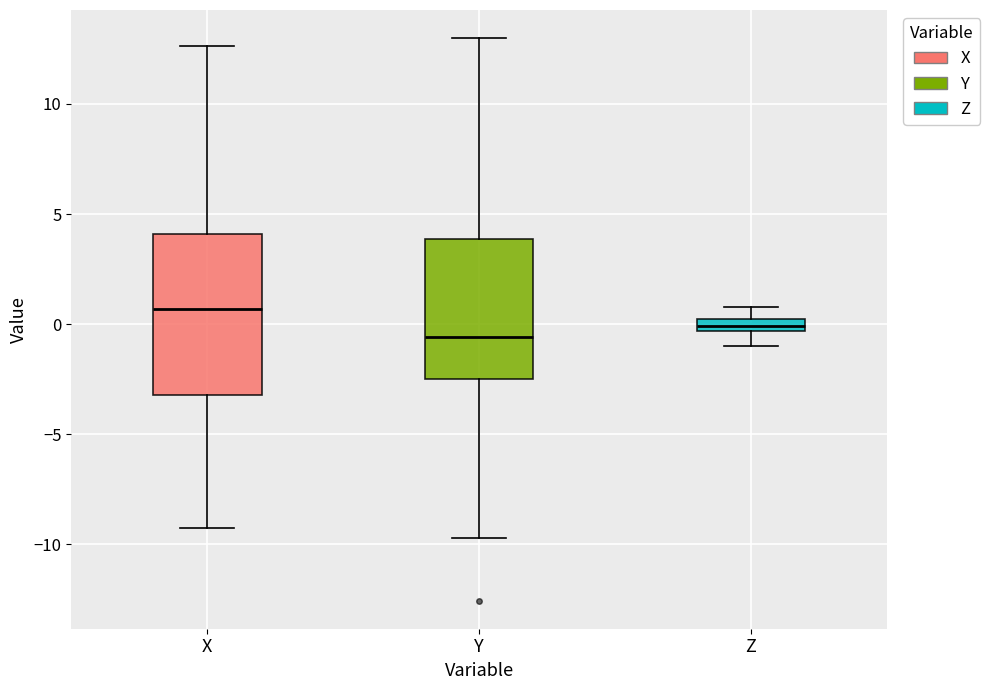

Which box has the highest median line?

X